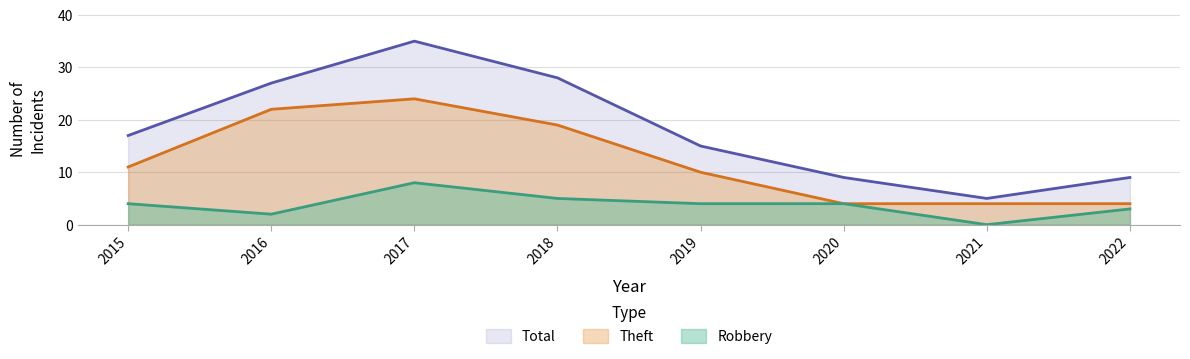

How many values in the Theft series are below 11?

4